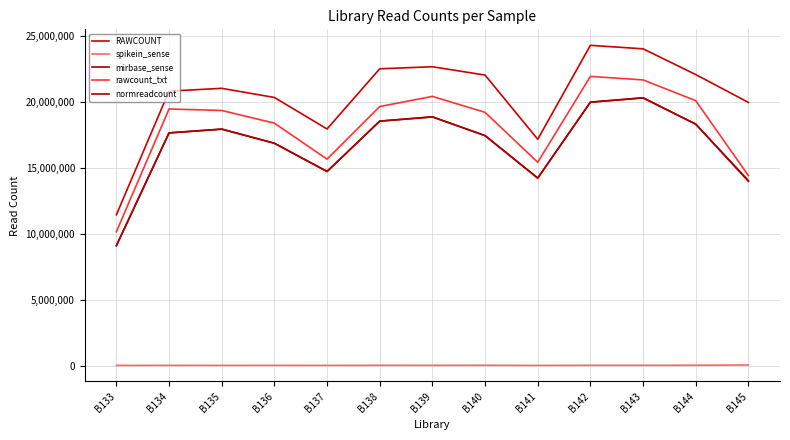

How many lines are shown in the chart?

5